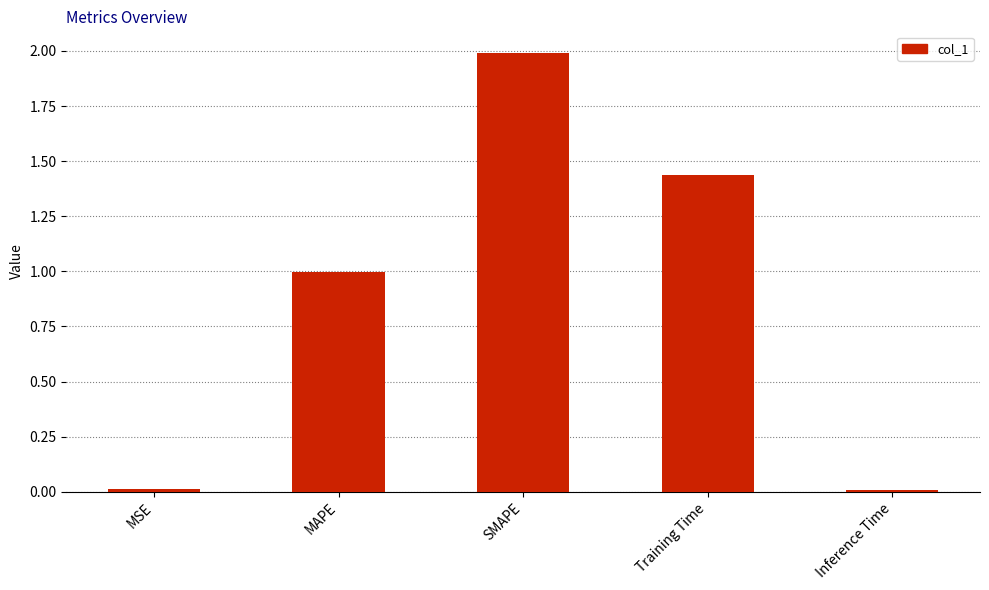

What is the sum of all values?

4.4